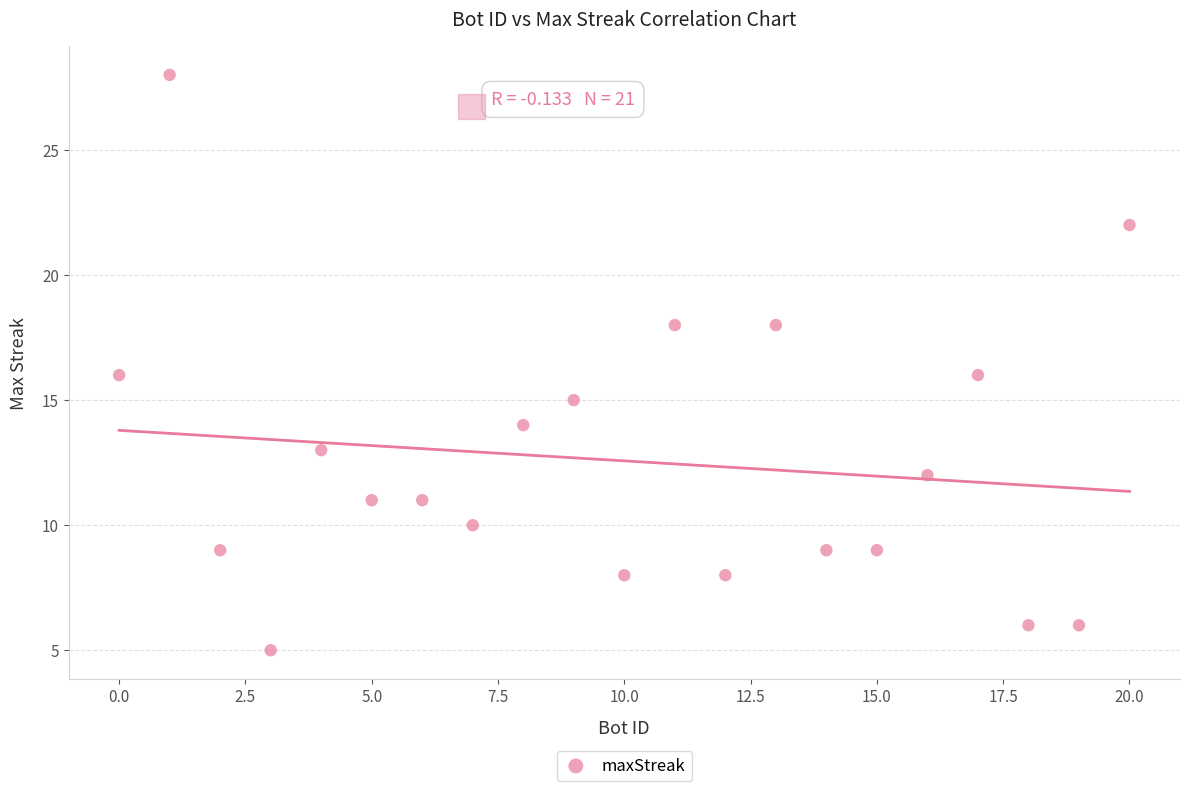

What is the range of Y values (max minus min)?

23